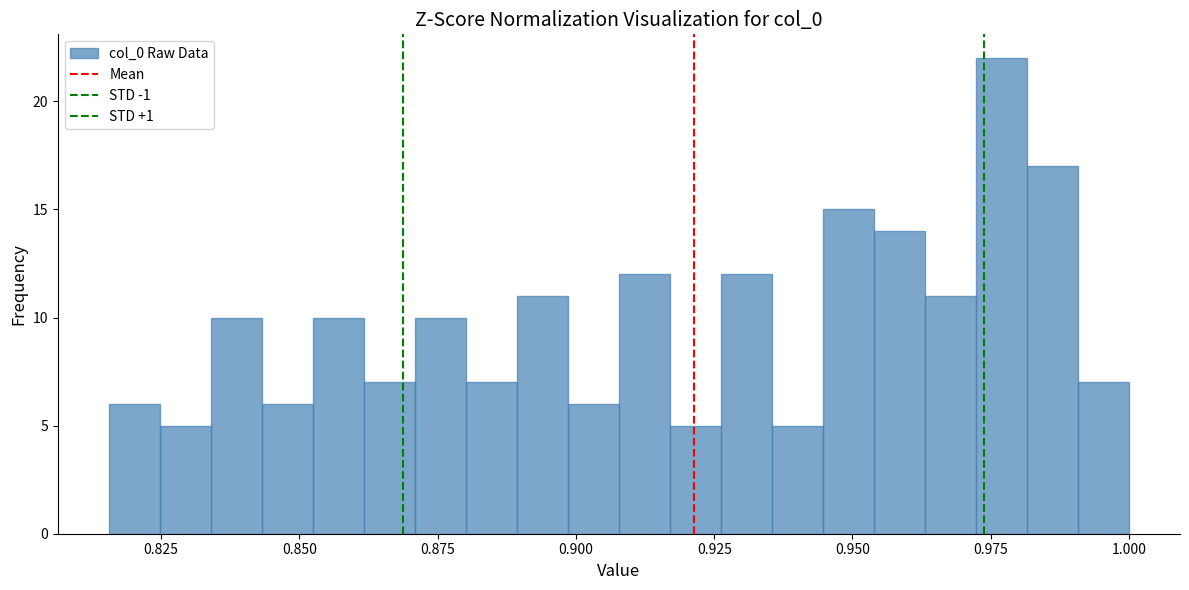

Read against the x-axis, roughly where is the centre of the tallest bar?

0.975